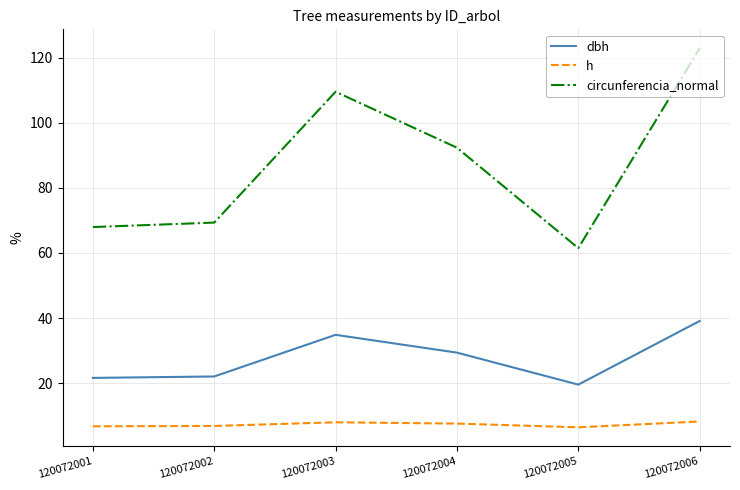

What is the spread (max minus min) of values at 120072006?

114.6